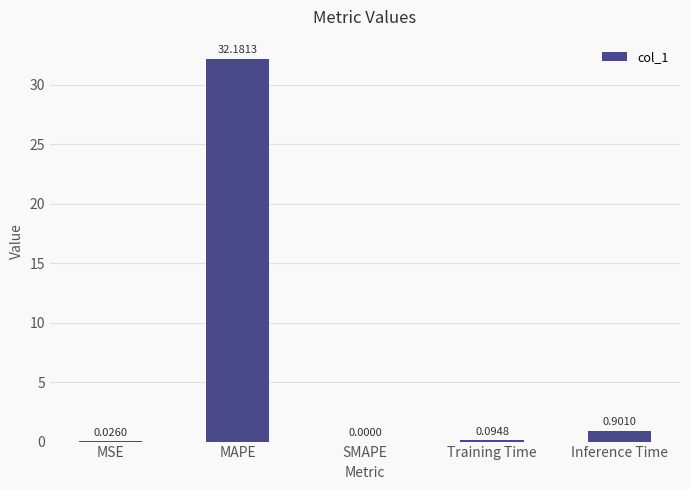

What is the sum of the values at MSE and Inference Time?

0.9